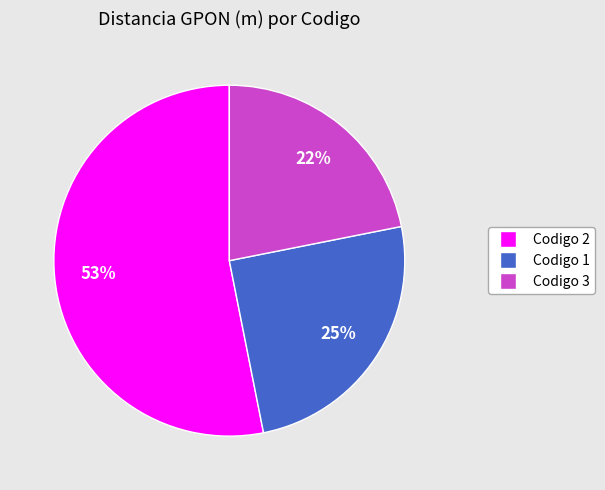

To the nearest percent, what is the difference between the largest and smallest slice percentages?

31%